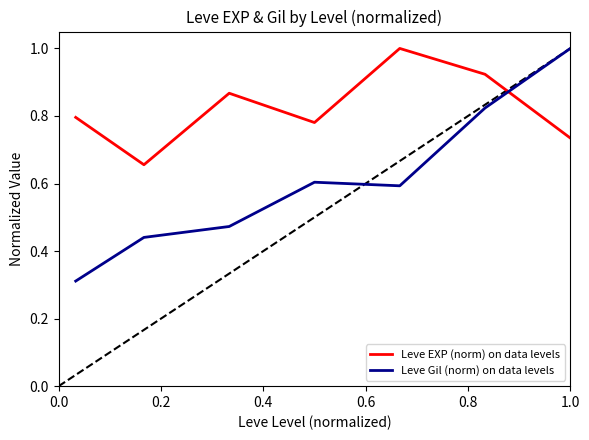

Which series has the widest spread of values?

Leve Gil (norm) on data levels